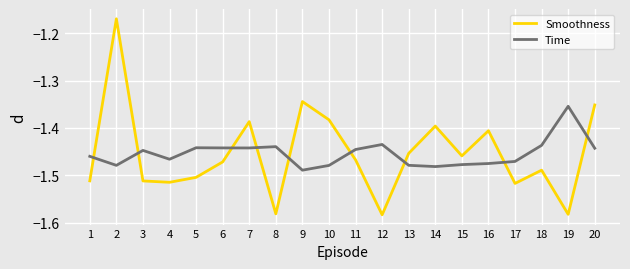

How many times do Smoothness and Time cross each other?

9